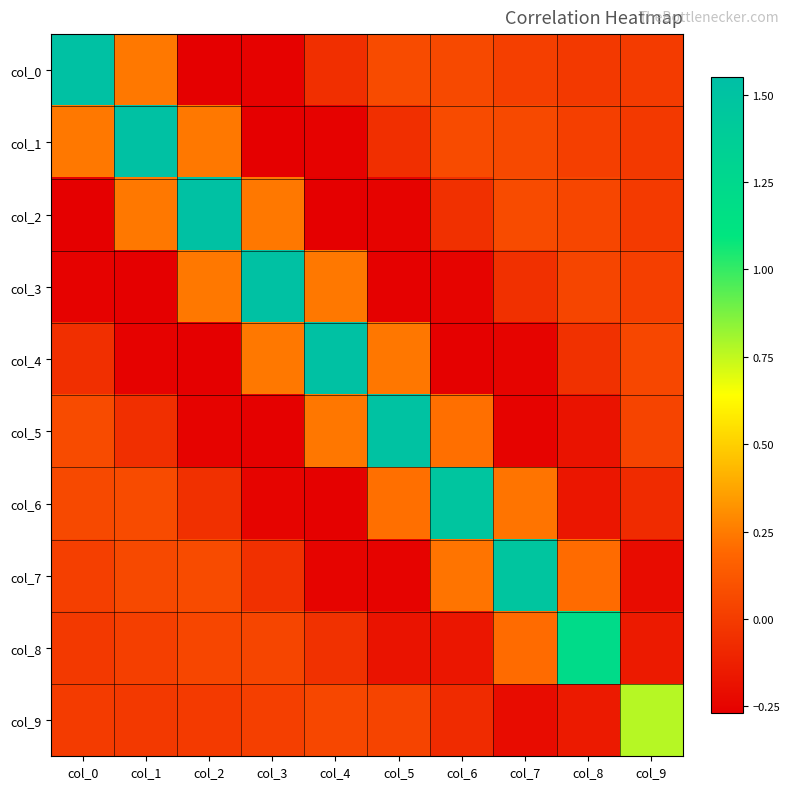

Reading left to right, what are all the values shown in this chart?

col_0: col_0=1.5	col_1=0.2	col_2=-0.3	col_3=-0.3	col_4=-0.1	col_5=0.1	col_6=0.1	col_7=0.0	col_8=-0.0	col_9=-0.0
col_1: col_0=0.2	col_1=1.5	col_2=0.2	col_3=-0.3	col_4=-0.3	col_5=-0.1	col_6=0.1	col_7=0.1	col_8=0.0	col_9=-0.0
col_2: col_0=-0.3	col_1=0.2	col_2=1.5	col_3=0.2	col_4=-0.3	col_5=-0.3	col_6=-0.0	col_7=0.1	col_8=0.0	col_9=-0.0
col_3: col_0=-0.3	col_1=-0.3	col_2=0.2	col_3=1.5	col_4=0.2	col_5=-0.3	col_6=-0.2	col_7=-0.1	col_8=0.0	col_9=0.0
col_4: col_0=-0.1	col_1=-0.3	col_2=-0.3	col_3=0.2	col_4=1.5	col_5=0.2	col_6=-0.3	col_7=-0.2	col_8=-0.0	col_9=0.1
col_5: col_0=0.1	col_1=-0.1	col_2=-0.3	col_3=-0.3	col_4=0.2	col_5=1.5	col_6=0.2	col_7=-0.3	col_8=-0.2	col_9=0.0
col_6: col_0=0.1	col_1=0.1	col_2=-0.0	col_3=-0.2	col_4=-0.3	col_5=0.2	col_6=1.5	col_7=0.2	col_8=-0.2	col_9=-0.1
col_7: col_0=0.0	col_1=0.1	col_2=0.1	col_3=-0.1	col_4=-0.2	col_5=-0.3	col_6=0.2	col_7=1.5	col_8=0.2	col_9=-0.2
col_8: col_0=-0.0	col_1=0.0	col_2=0.0	col_3=0.0	col_4=-0.0	col_5=-0.2	col_6=-0.2	col_7=0.2	col_8=1.2	col_9=-0.2
col_9: col_0=-0.0	col_1=-0.0	col_2=-0.0	col_3=0.0	col_4=0.1	col_5=0.0	col_6=-0.1	col_7=-0.2	col_8=-0.2	col_9=0.8